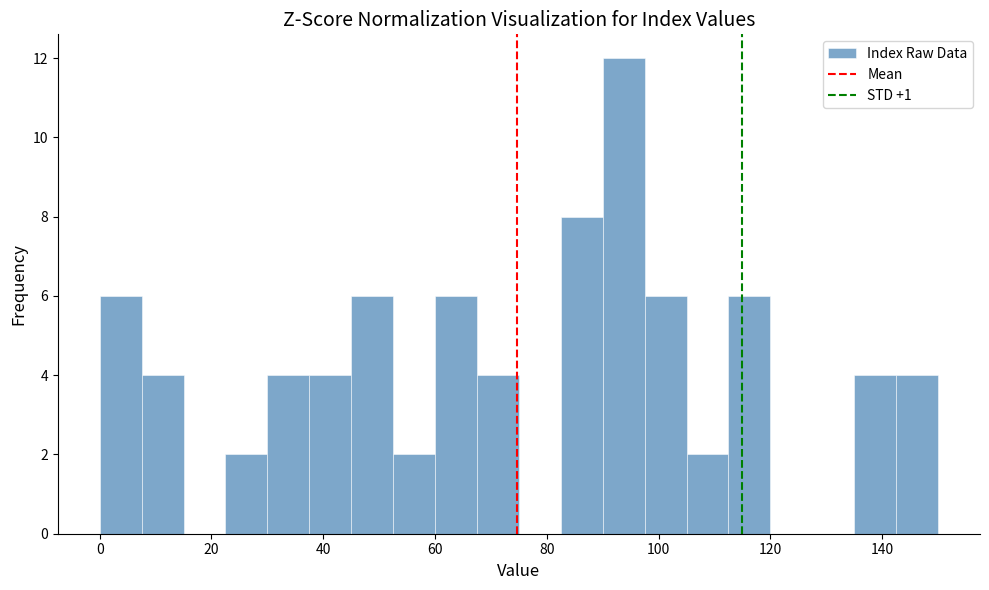

Around what value on the x-axis is the tallest bar? Give the approximate position of its centre, as read against the axis.

94